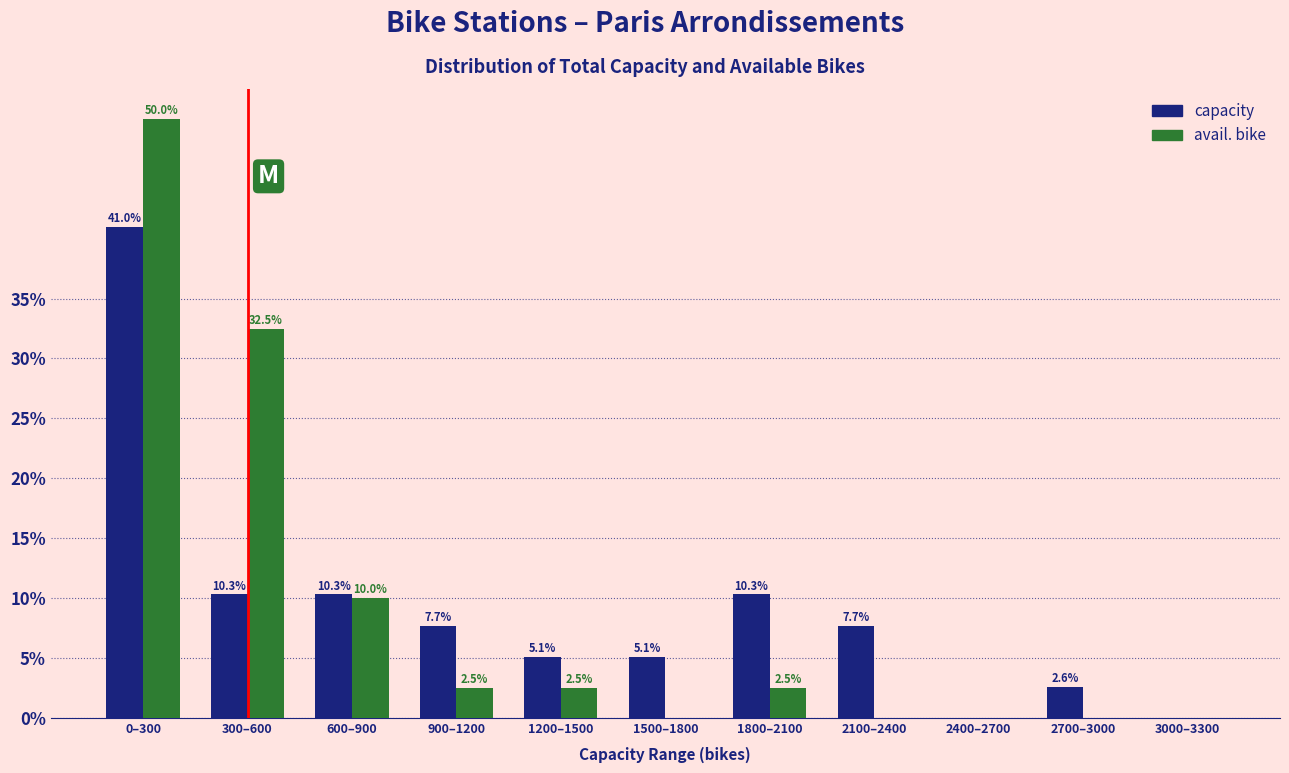

Reading left to right, transcribe all the data shown in this chart.

capacity: 0–300=41.0	300–600=10.3	600–900=10.3	900–1200=7.7	1200–1500=5.1	1500–1800=5.1	1800–2100=10.3	2100–2400=7.7	2400–2700=0.0	2700–3000=2.6	3000–3300=0.0
avail. bike: 0–300=50.0	300–600=32.5	600–900=10.0	900–1200=2.5	1200–1500=2.5	1500–1800=0.0	1800–2100=2.5	2100–2400=0.0	2400–2700=0.0	2700–3000=0.0	3000–3300=0.0